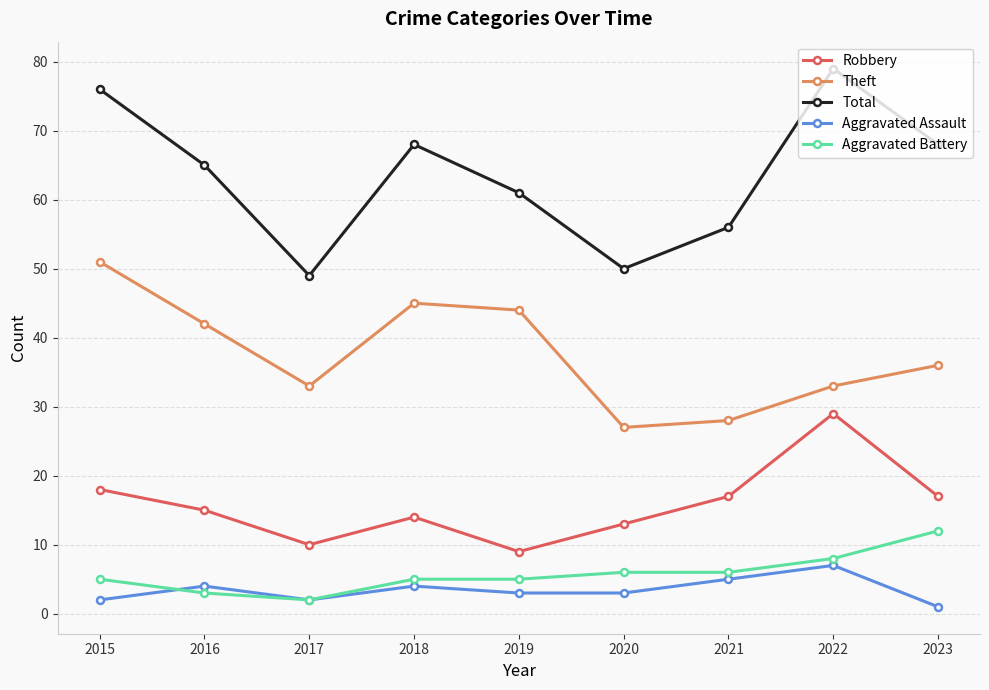

What is the difference between the maximum and second lowest values in the Robbery series?

19